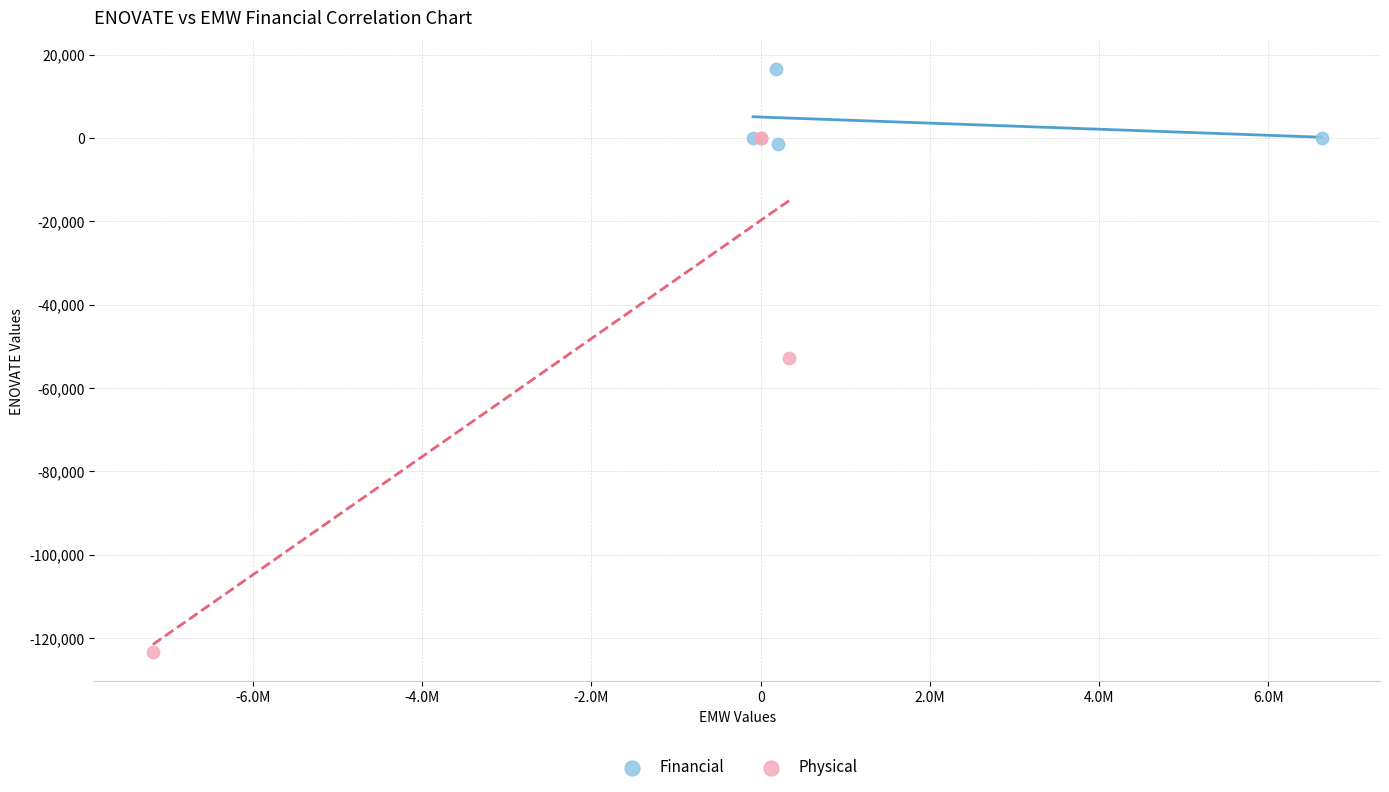

Which series has the largest Y range (max minus min)?

Physical